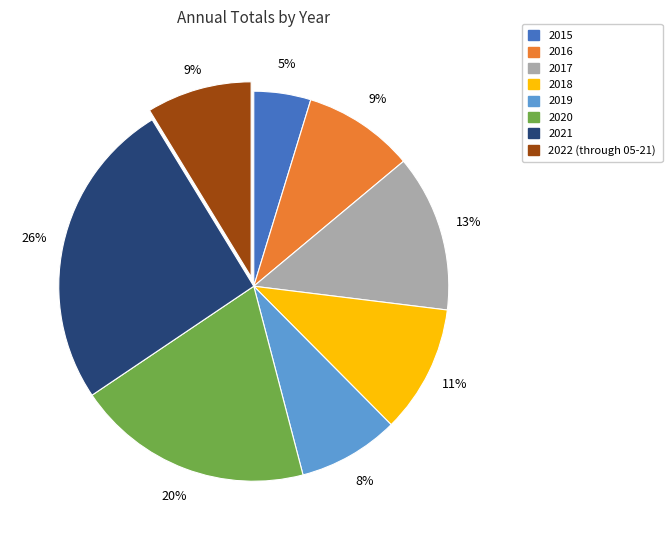

To the nearest percent, what portion does 2016 represent?

9%